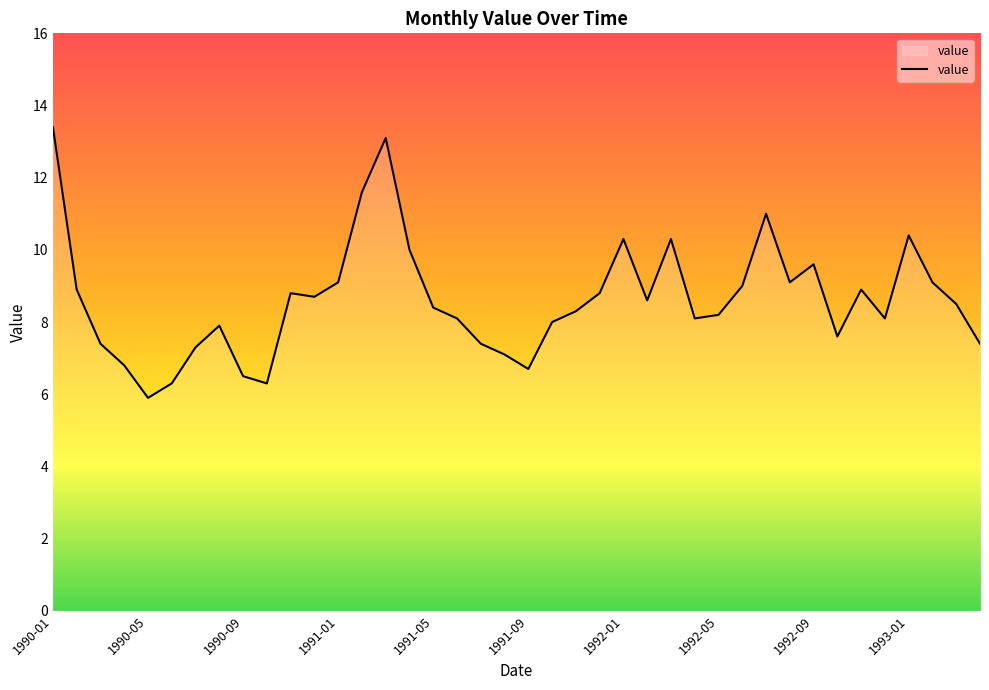

What is the difference between the maximum and minimum values?

7.5